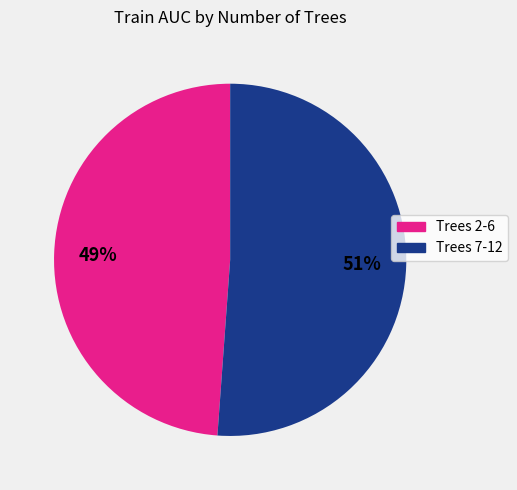

The Trees 7-12 slice represents 43% of the pie. True or false?

False